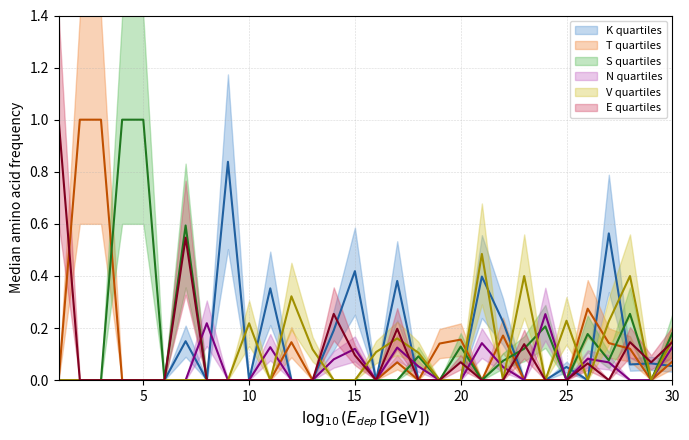

The T series shows 0.0 at 25. True or false?

True